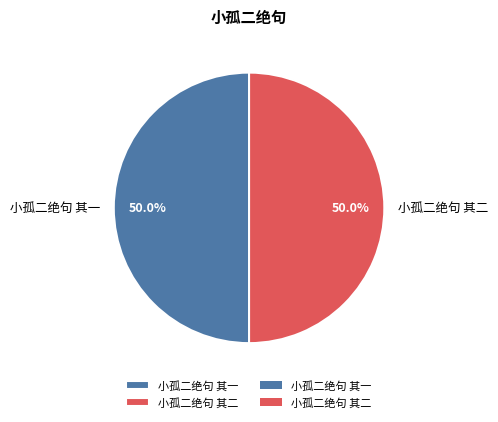

How much of the chart is everything except 小孤二绝句 其一?

50.0%